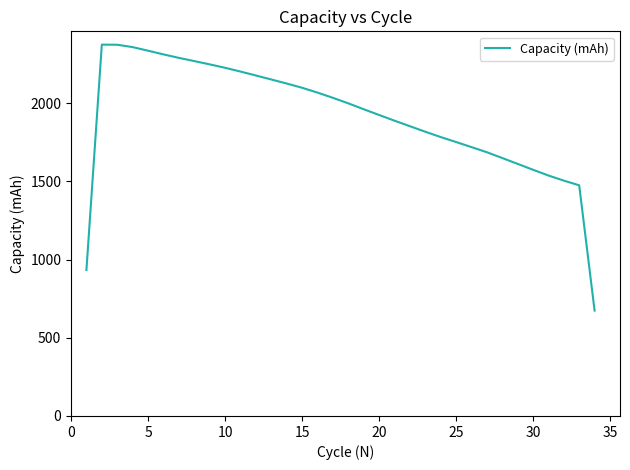

What is the smallest value displayed?

673.7